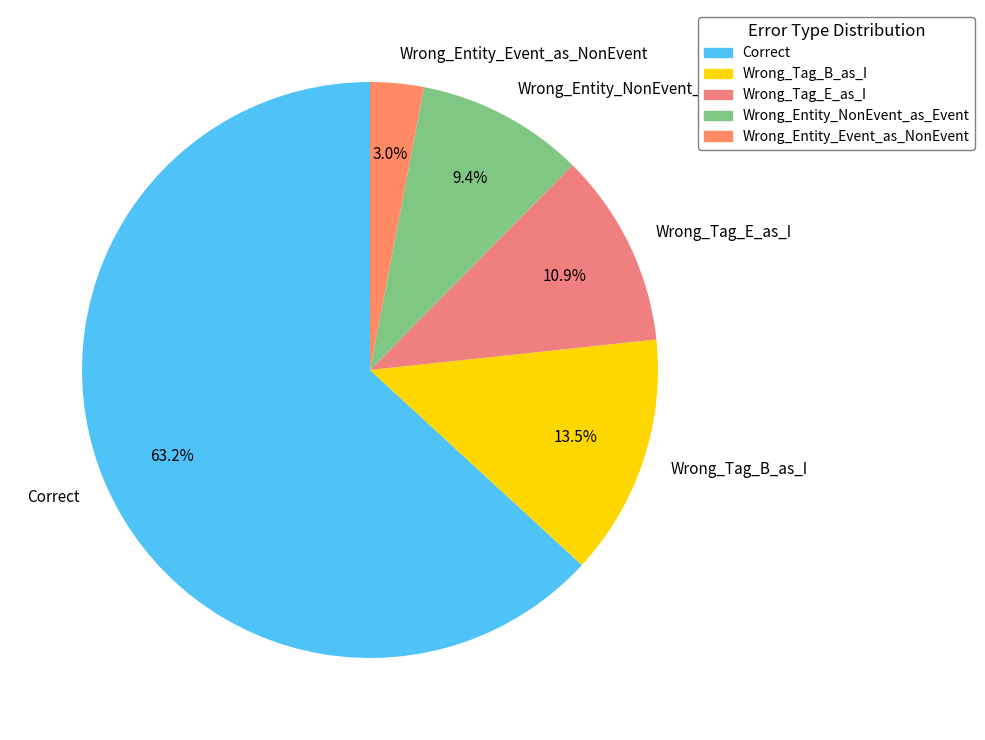

To the nearest percent, what is the average slice percentage?

20%